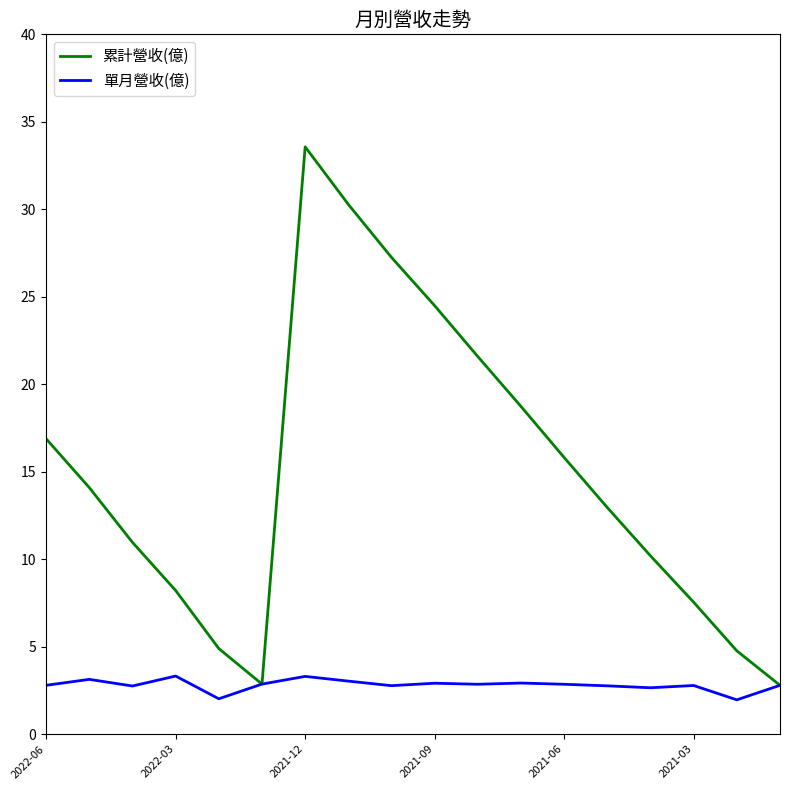

How many values in the 累計營收(億) series exceed 14?

9